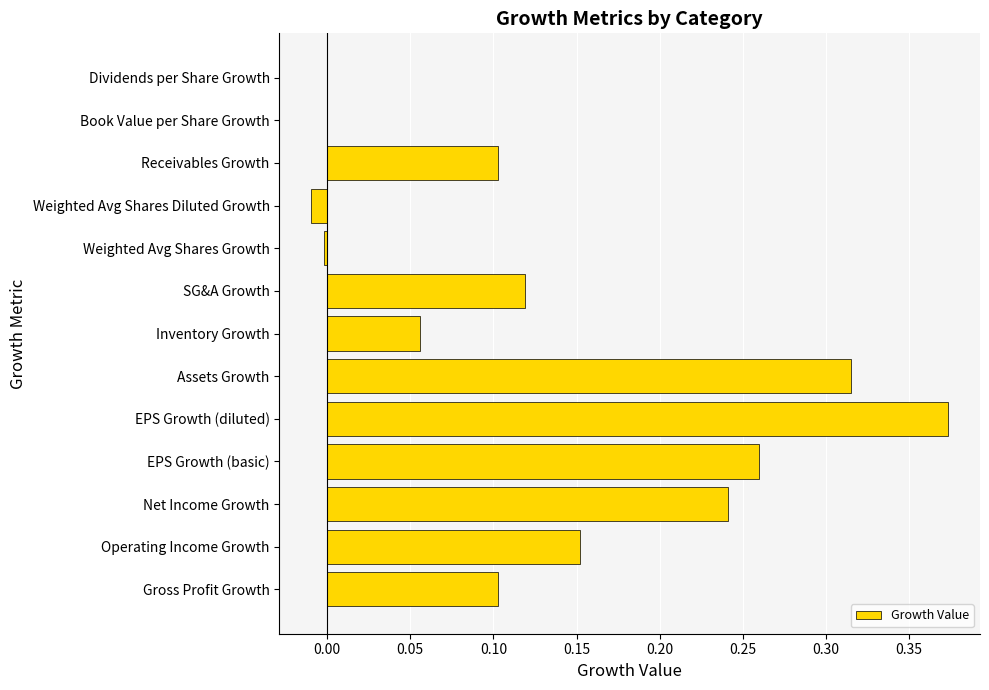

What is the sum of all values?

1.7